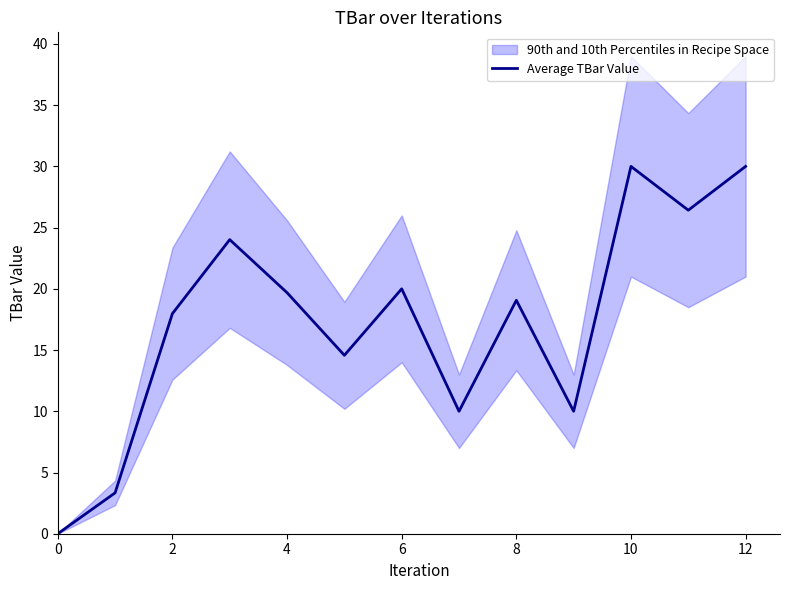

What is the difference between the maximum and minimum values?

30.0